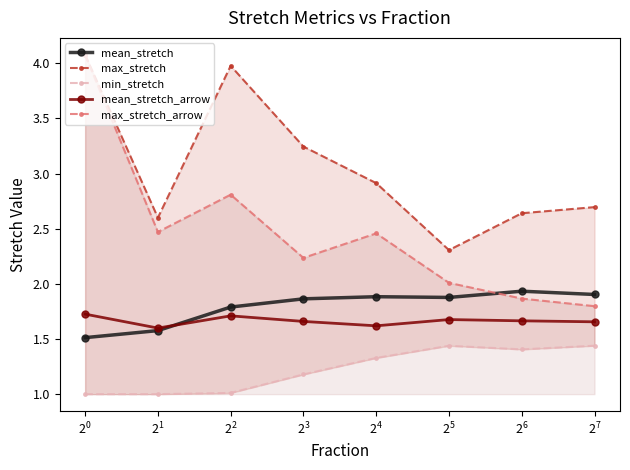

True or false: max_stretch_arrow has more than 0 points higher than both neighbors.

True